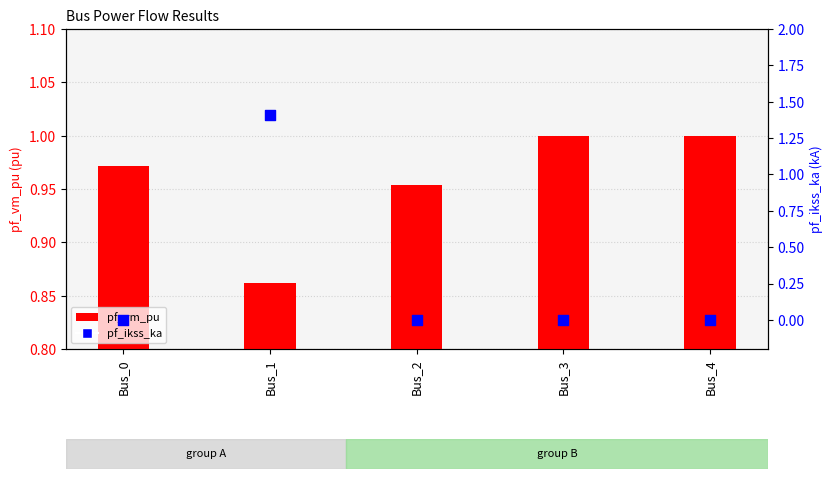

Which series reaches the minimum Y coordinate?

pf_ikss_ka